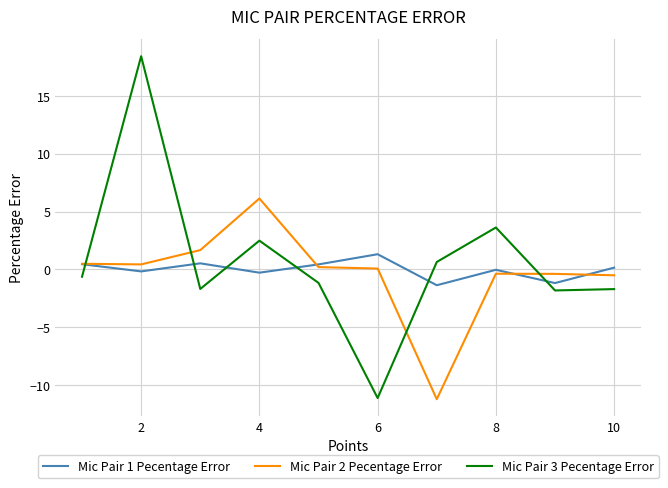

List the series in order of their peak value, lowest first.

Mic Pair 1 Pecentage Error, Mic Pair 2 Pecentage Error, Mic Pair 3 Pecentage Error